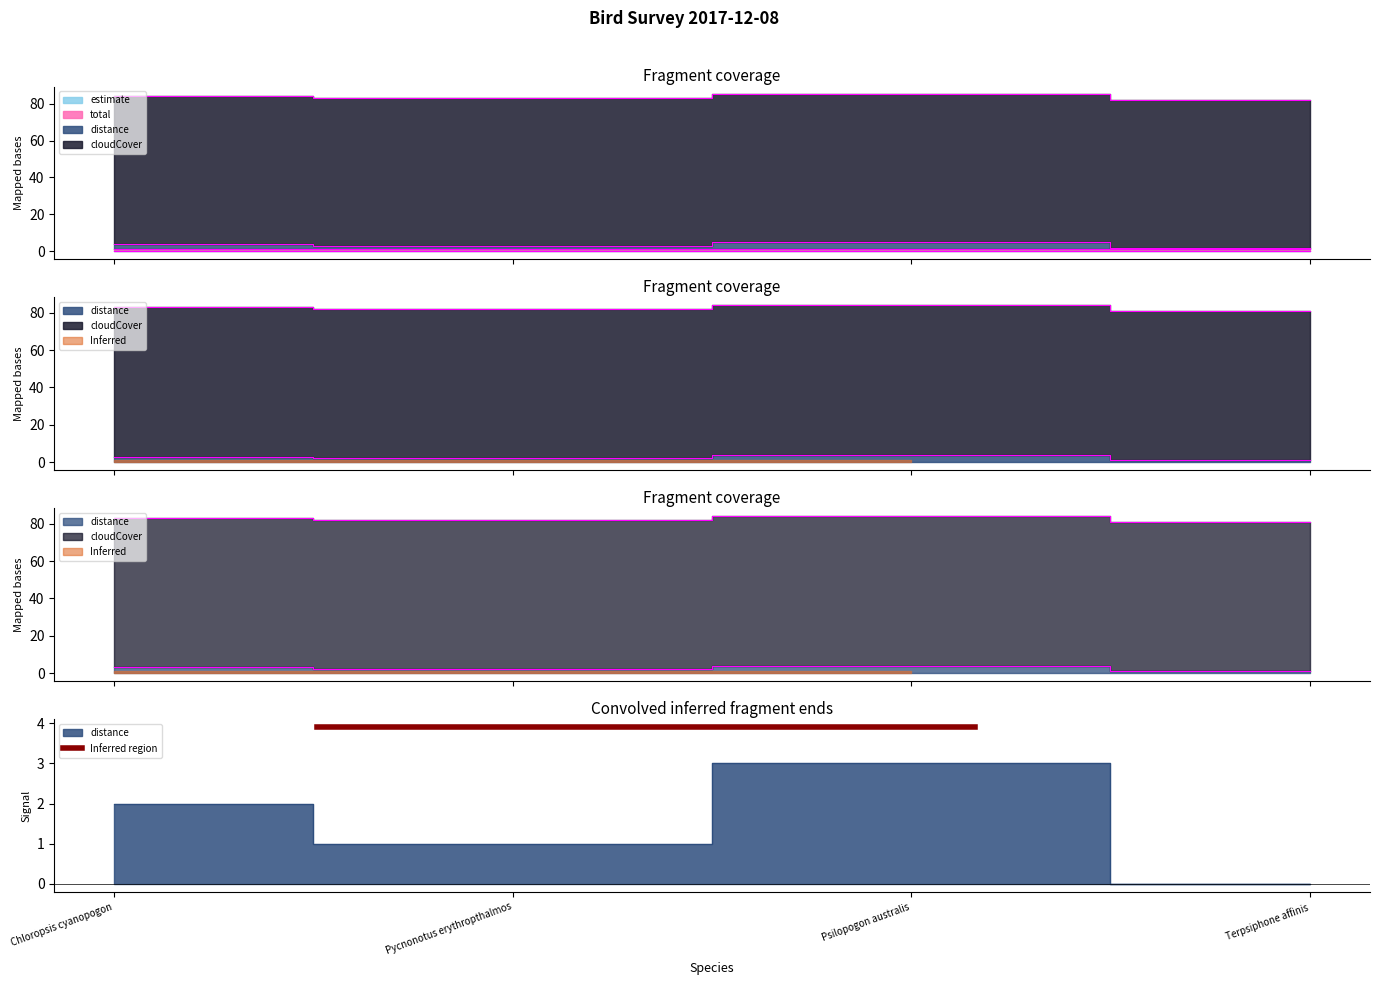

Is the value of cloudCover at Terpsiphone affinis greater than the value of total at Chloropsis cyanopogon?

Yes